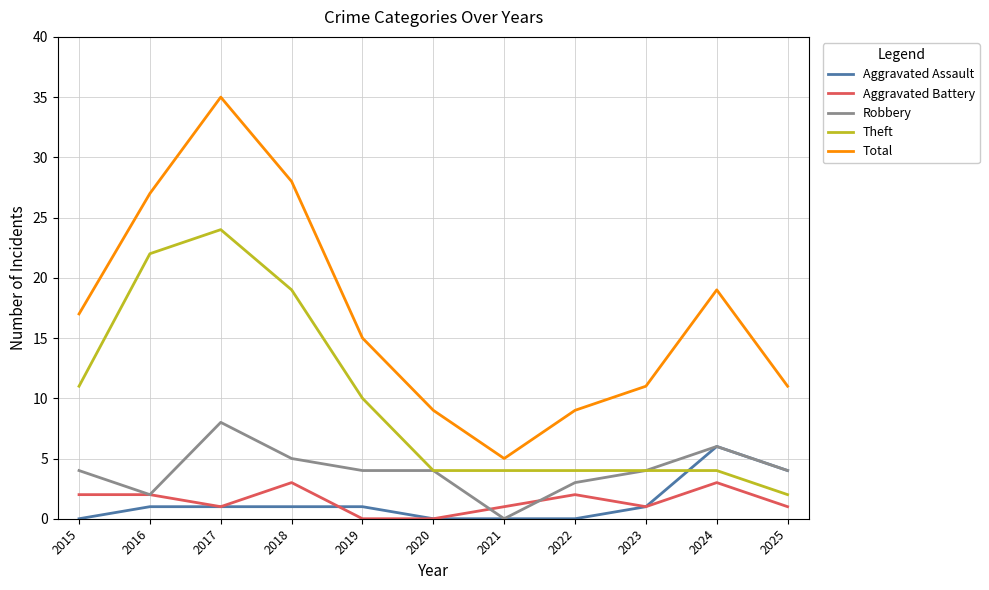

Count the number of categories in the chart.

11